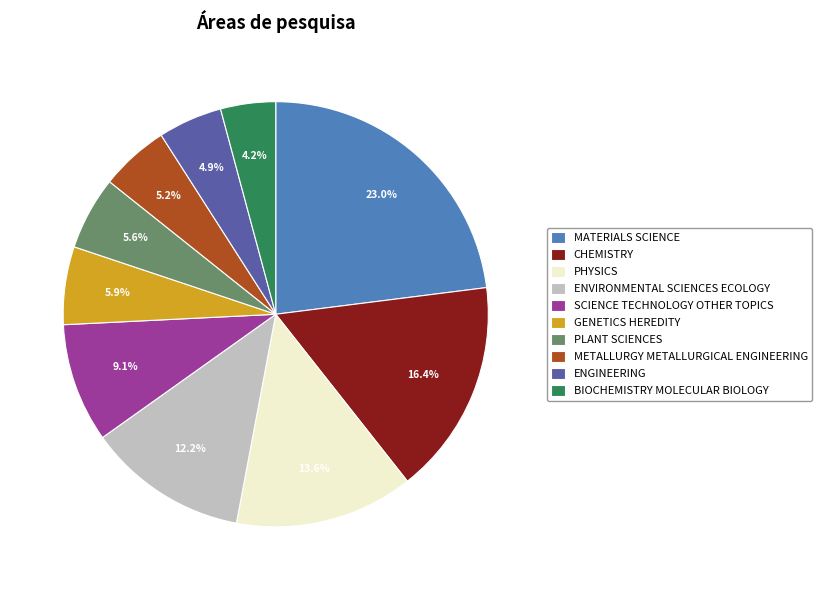

How many slices are in this pie chart?

10